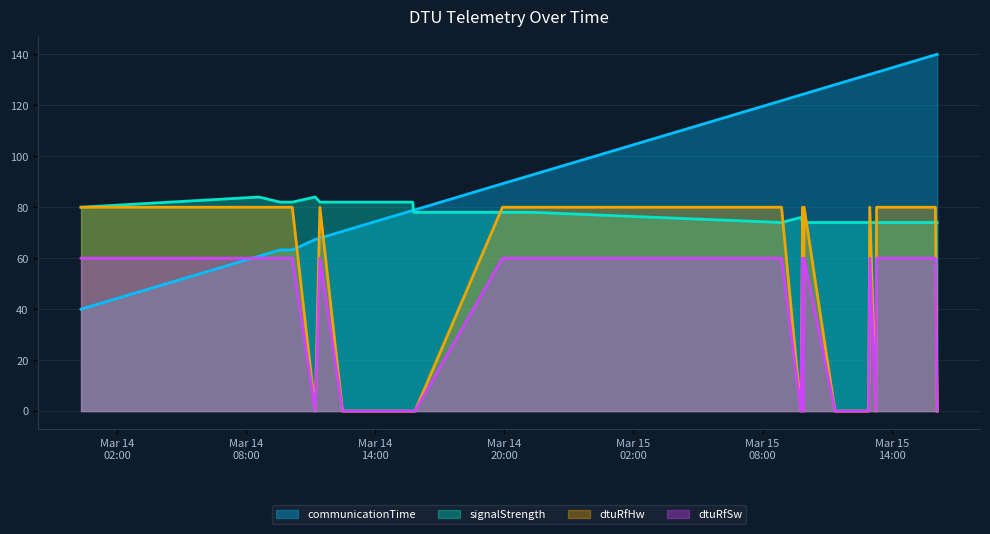

What is the label of the 17th point from the left?

2022-03-15 08:53